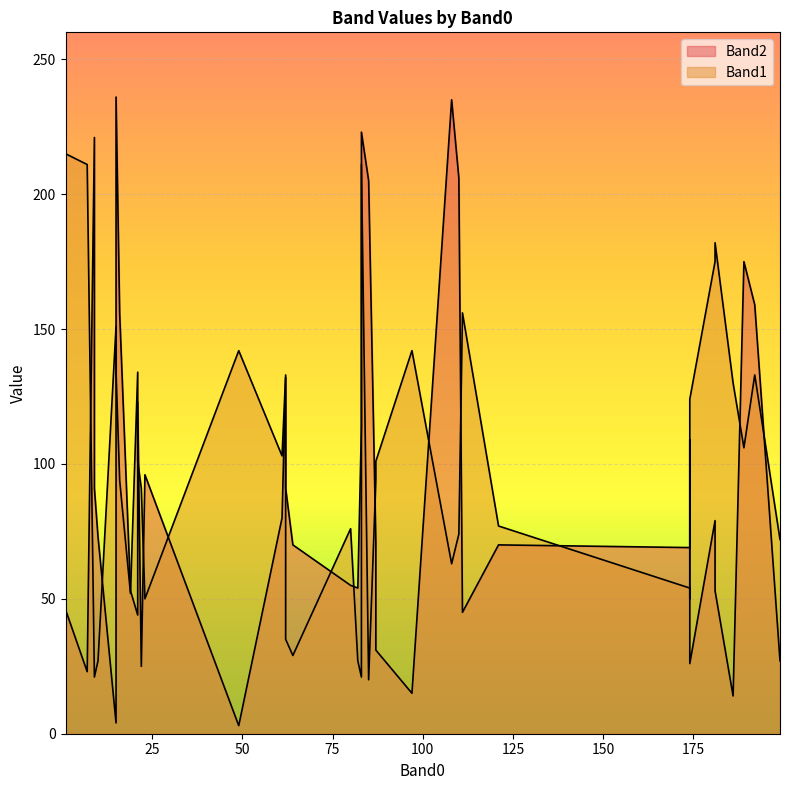

In Band1, how many points are higher than both neighbors (excluding endpoints)?

13